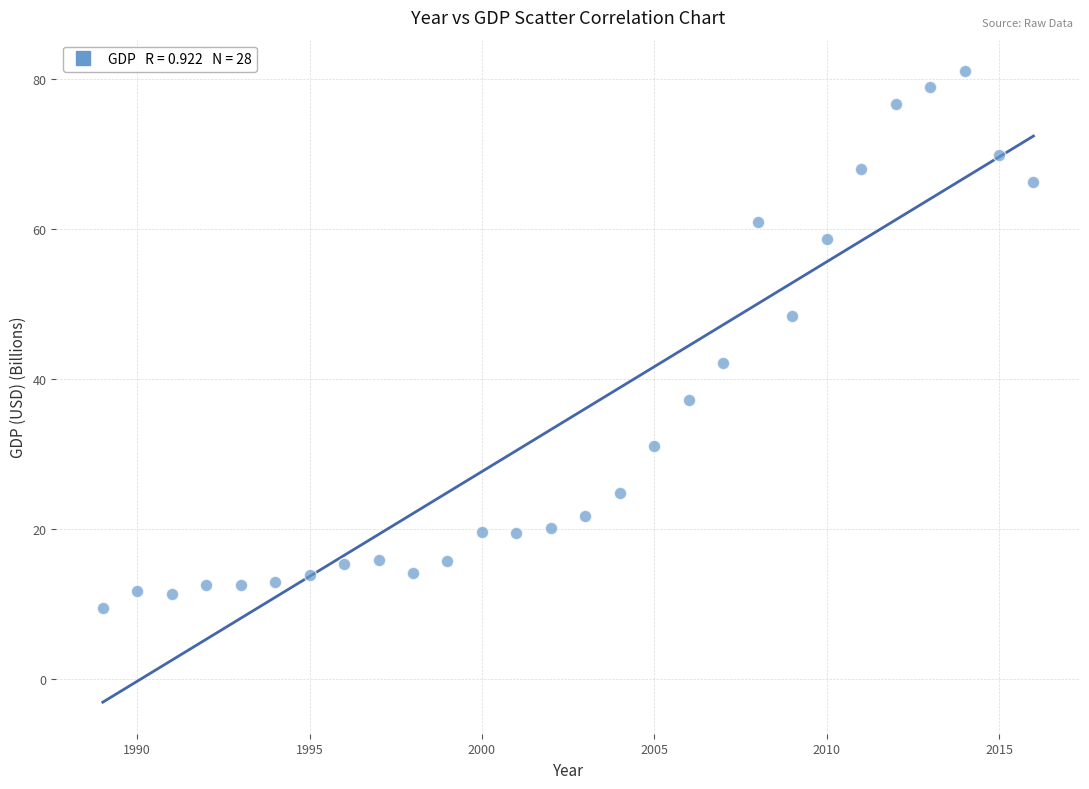

What is the range of Y values (max minus min)?

71.7